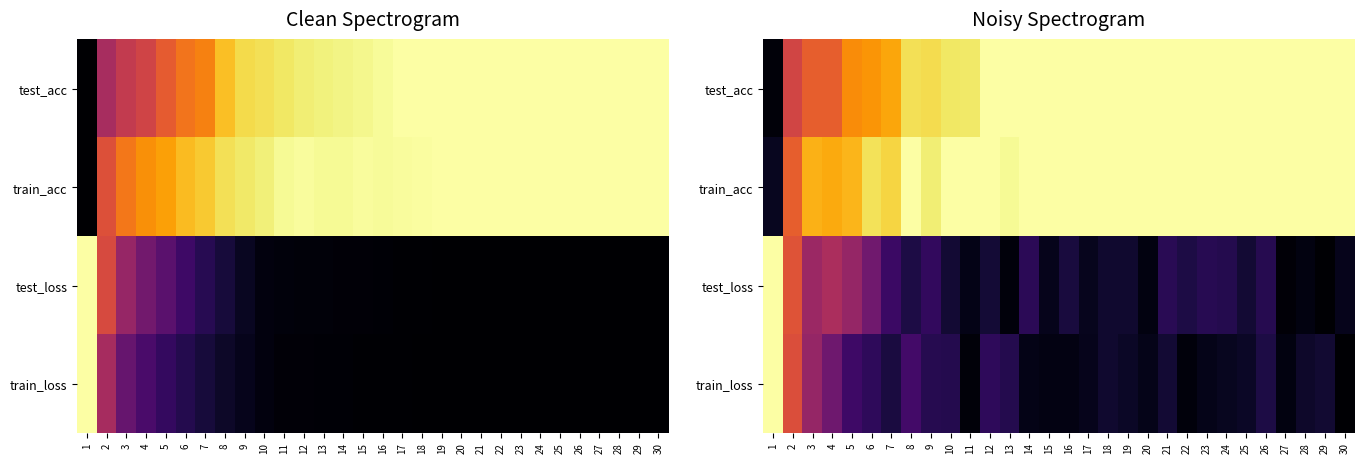

List the labels in order of test_acc value, largest first.

12, 13, 14, 15, 16, 17, 18, 19, 20, 21, 22, 23, 24, 25, 26, 27, 28, 29, 30, 11, 10, 8, 9, 7, 6, 5, 4, 3, 2, 1